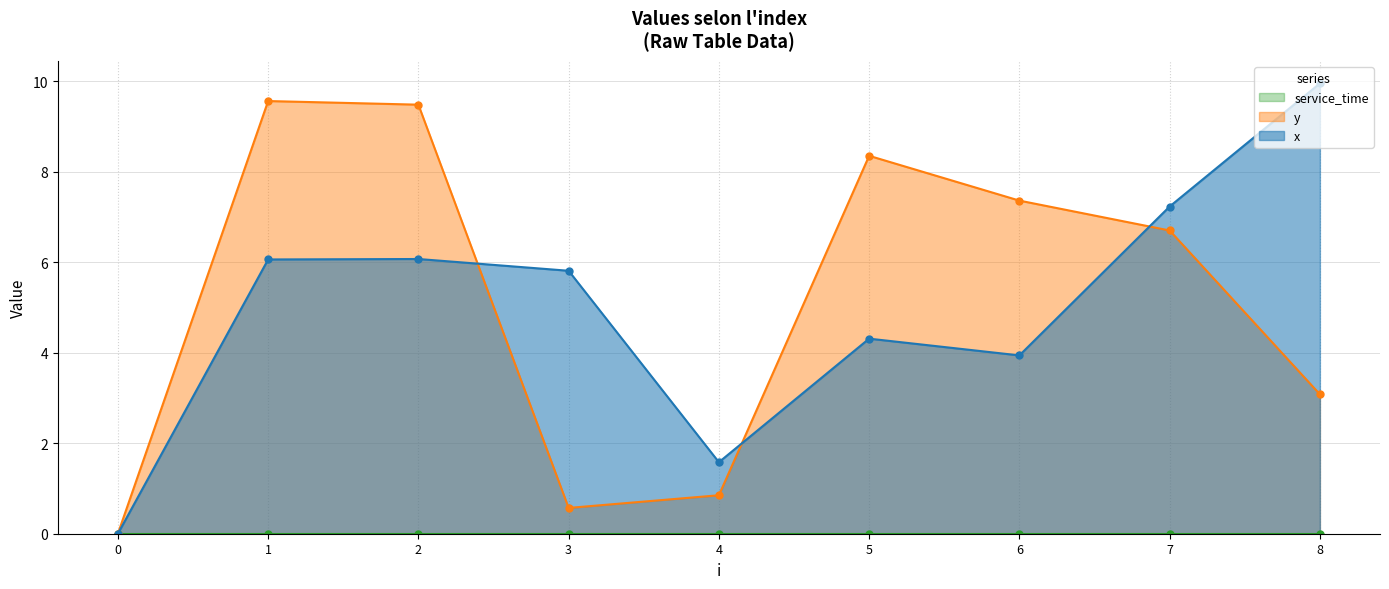

The y series shows 9.6 at 1. True or false?

True